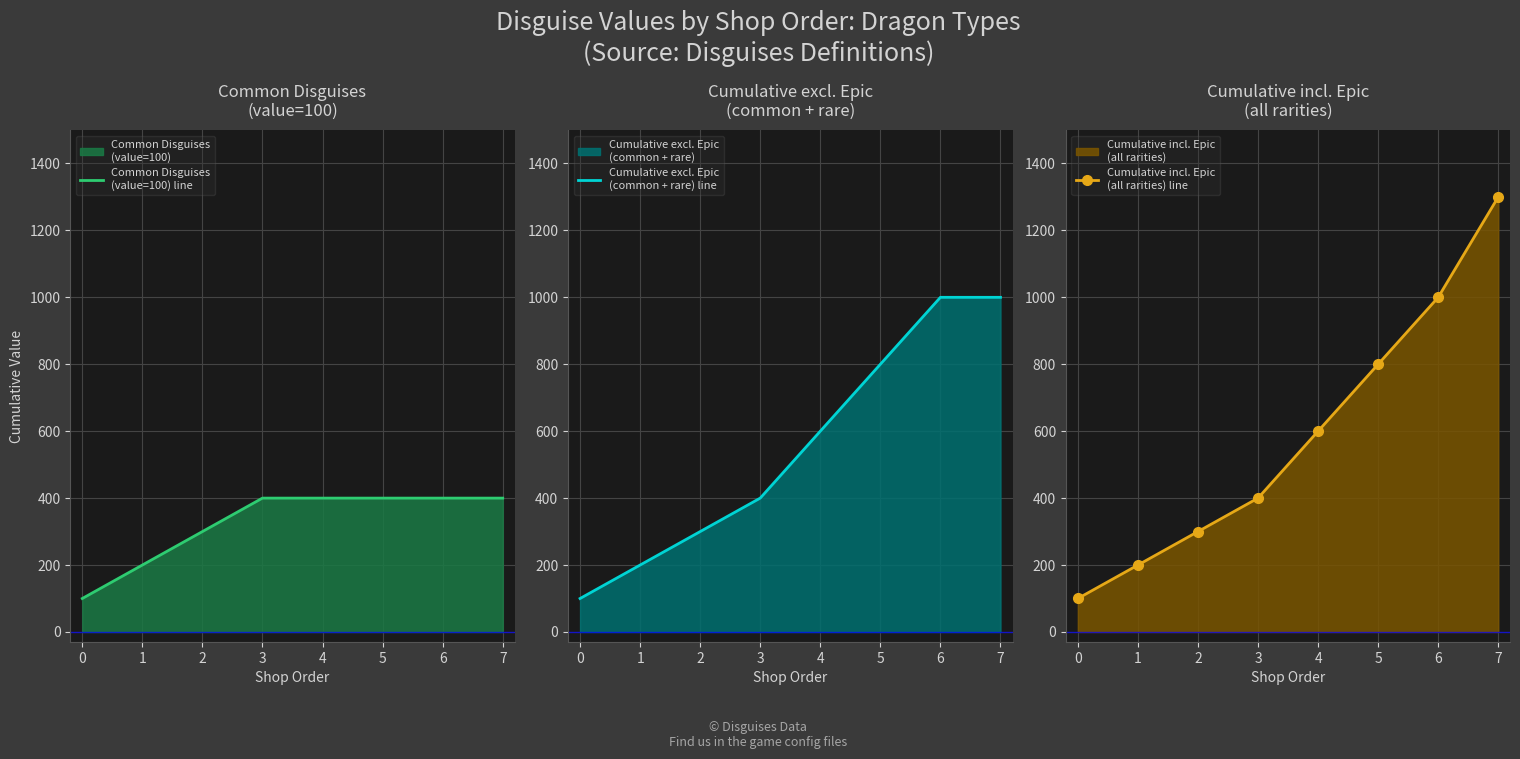

What is the value of the Cumulative incl. Epic
(all rarities) line point at the 6th from the left?

800